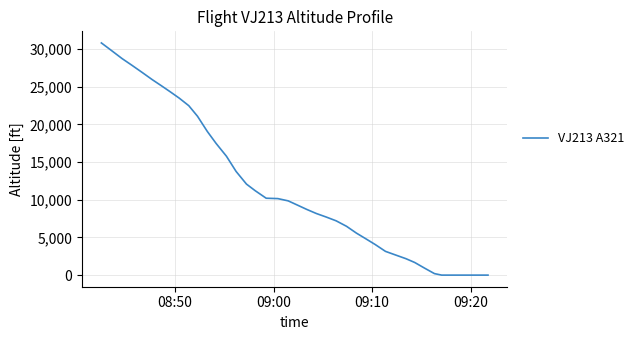

What is the greatest value displayed?

30800